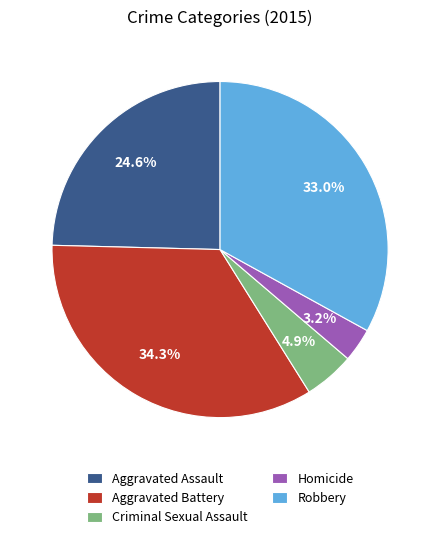

Count the number of slices in the pie.

5